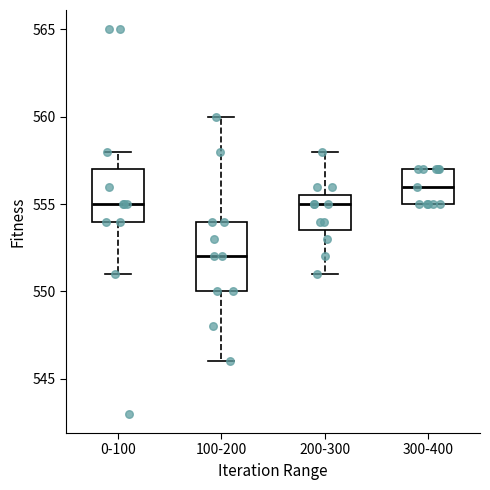

Where does the upper whisker of the box for 0-100 end on the y-axis? The values are not printed on the chart, so give them approximately, as read against the axis.

558.0